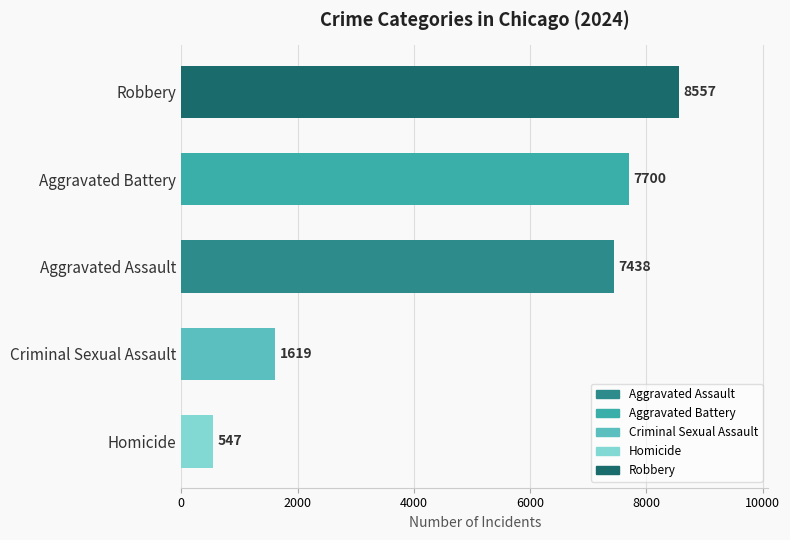

What is the sum of the values at Aggravated Assault and Criminal Sexual Assault?

9057